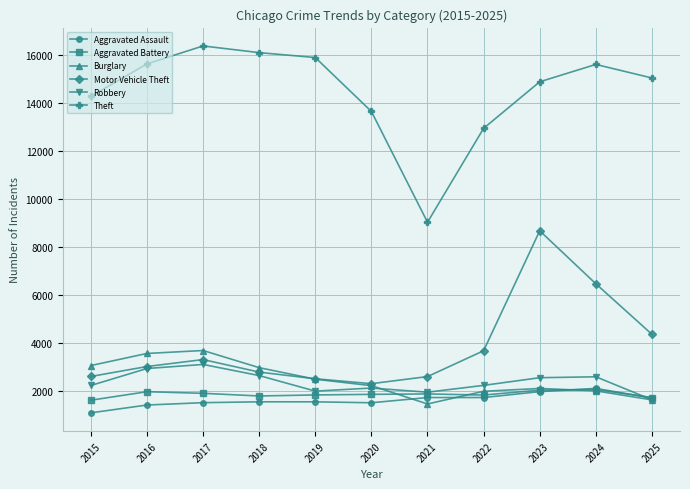

The value of Motor Vehicle Theft at 2017 is 2177. True or false?

False